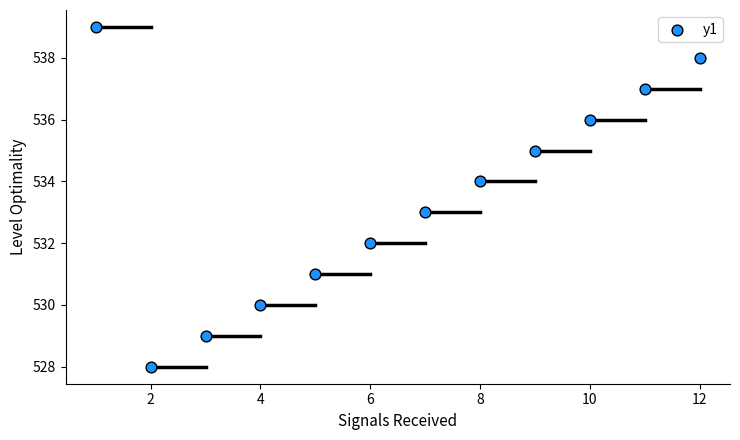

What is the average X value?

6